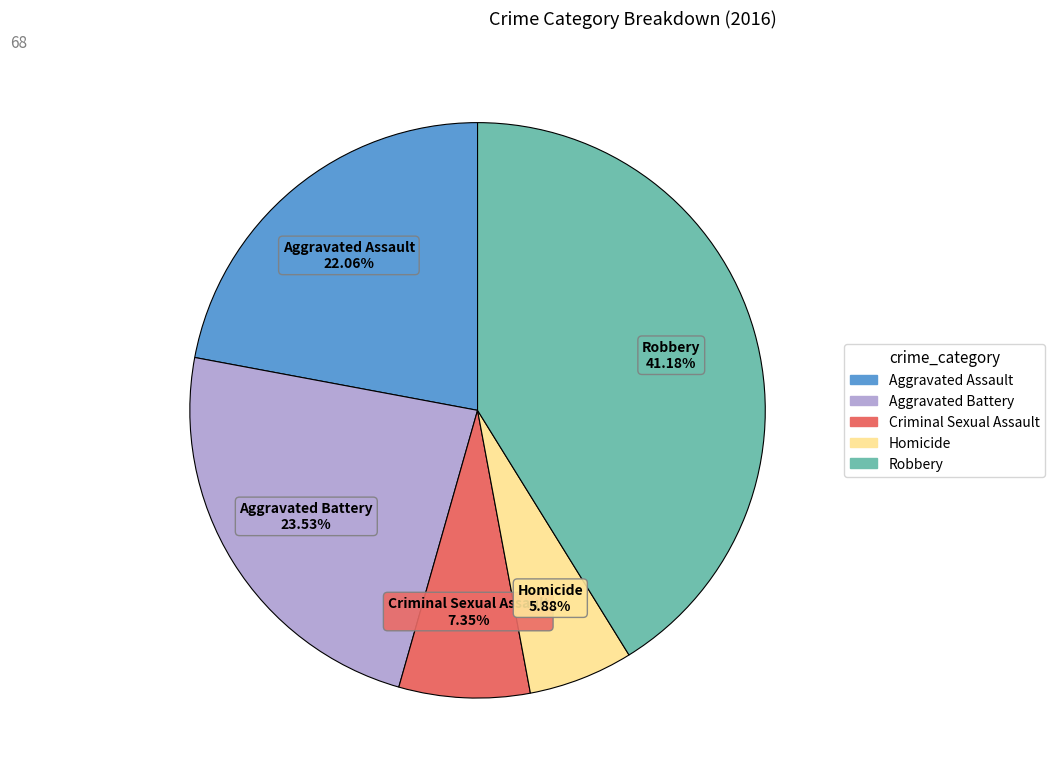

Combined, do Aggravated Battery and Homicide account for over 50%?

No